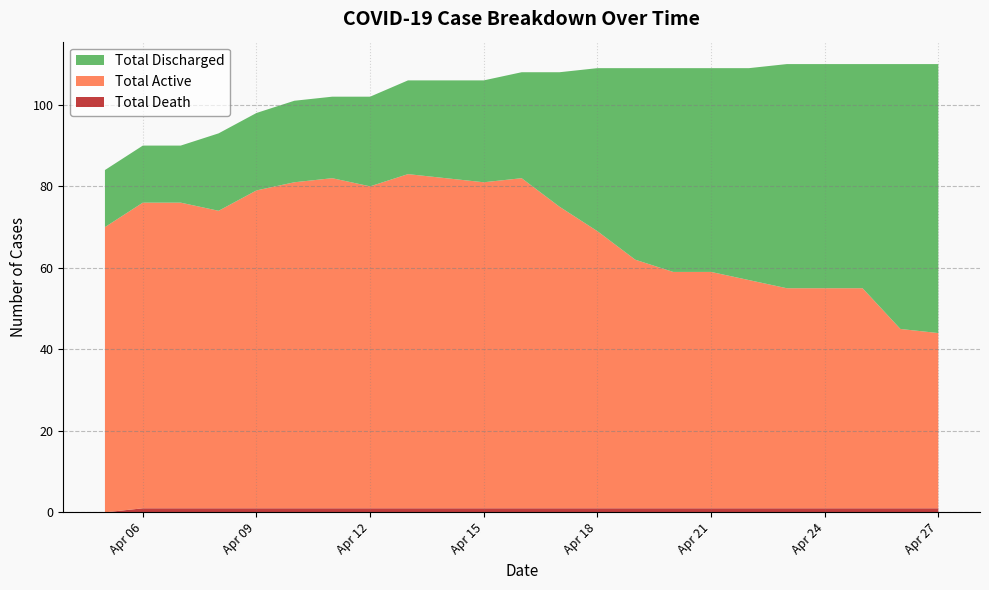

Reading right to left, what are all the values shown in this chart?

Total Discharged: 2020-04-27=66	2020-04-26=65	2020-04-25=55	2020-04-24=55	2020-04-23=55	2020-04-22=52	2020-04-21=50	2020-04-20=50	2020-04-19=47	2020-04-18=40	2020-04-17=33	2020-04-16=26	2020-04-15=25	2020-04-14=24	2020-04-13=23	2020-04-12=22	2020-04-11=20	2020-04-10=20	2020-04-09=19	2020-04-08=19	2020-04-07=14	2020-04-06=14	2020-04-05=14
Total Active: 2020-04-27=43	2020-04-26=44	2020-04-25=54	2020-04-24=54	2020-04-23=54	2020-04-22=56	2020-04-21=58	2020-04-20=58	2020-04-19=61	2020-04-18=68	2020-04-17=74	2020-04-16=81	2020-04-15=80	2020-04-14=81	2020-04-13=82	2020-04-12=79	2020-04-11=81	2020-04-10=80	2020-04-09=78	2020-04-08=73	2020-04-07=75	2020-04-06=75	2020-04-05=70
Total Death: 2020-04-27=1	2020-04-26=1	2020-04-25=1	2020-04-24=1	2020-04-23=1	2020-04-22=1	2020-04-21=1	2020-04-20=1	2020-04-19=1	2020-04-18=1	2020-04-17=1	2020-04-16=1	2020-04-15=1	2020-04-14=1	2020-04-13=1	2020-04-12=1	2020-04-11=1	2020-04-10=1	2020-04-09=1	2020-04-08=1	2020-04-07=1	2020-04-06=1	2020-04-05=0